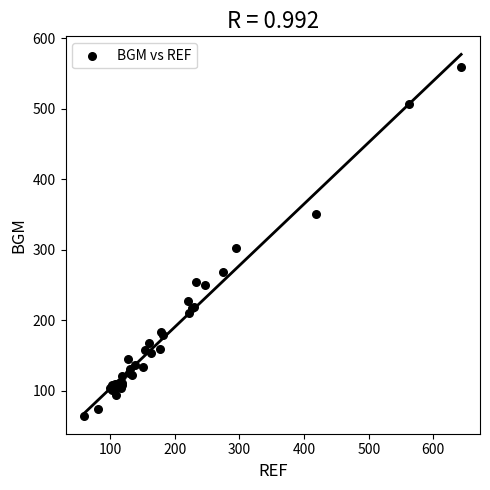

What Y value in the scatter plot is closest to 312?

303